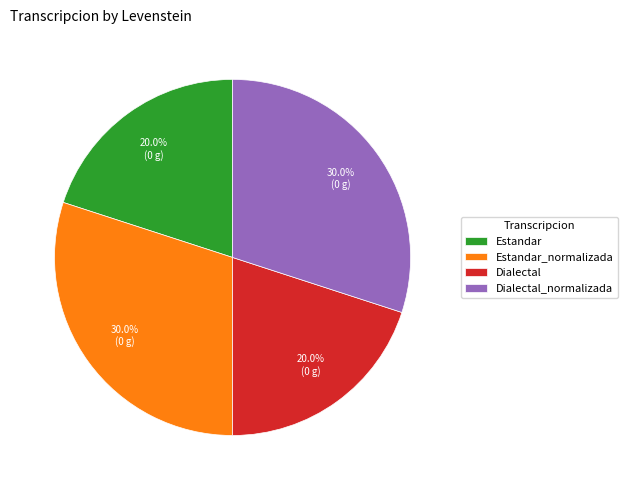

Which has a higher value, Estandar or Dialectal_normalizada?

Dialectal_normalizada